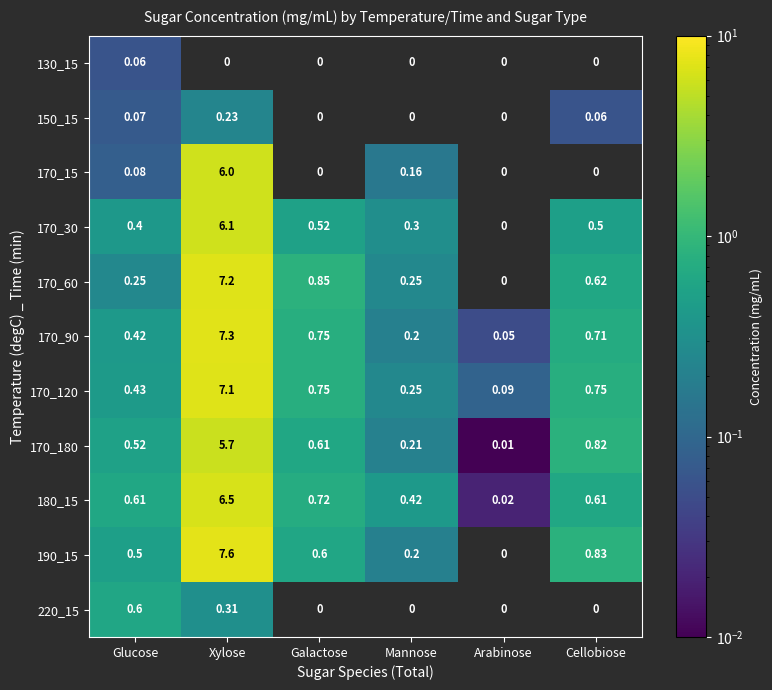

Is the value of 170_90 at Galactose greater than the value of 180_15 at Cellobiose?

Yes